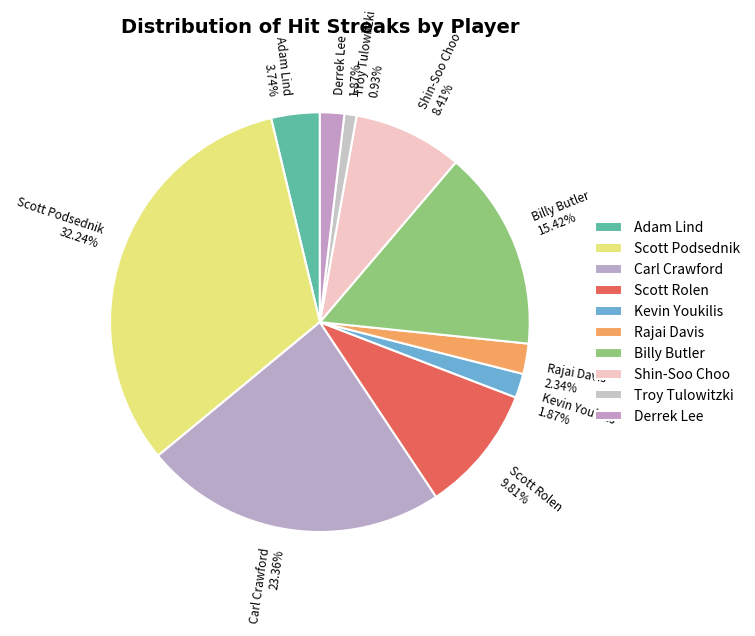

Is there a majority slice in this chart?

No